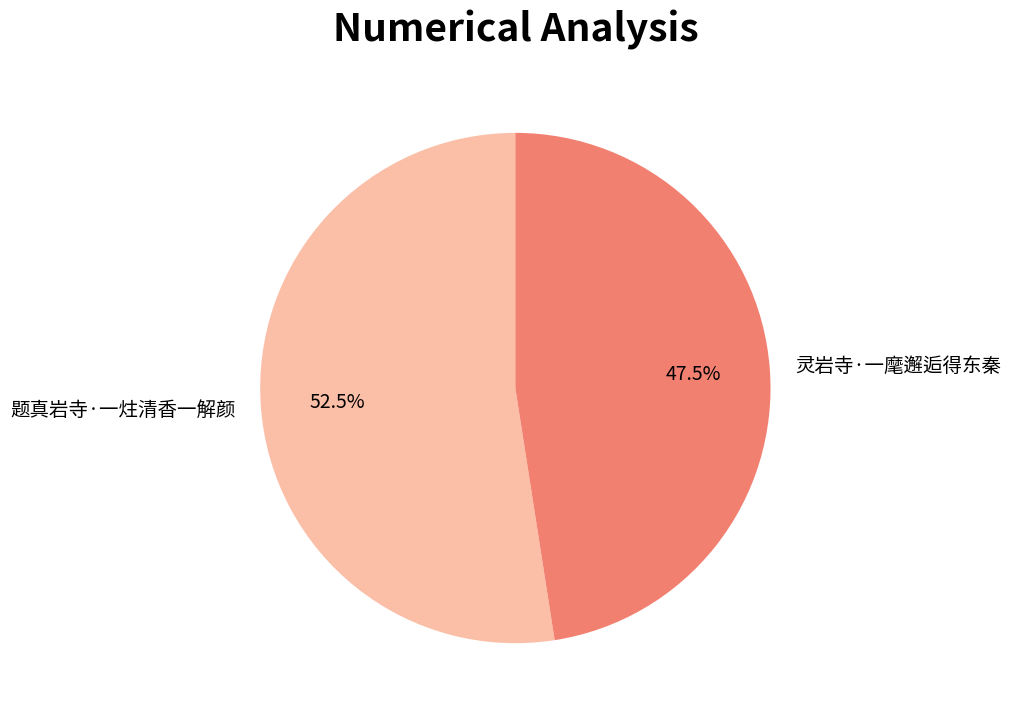

Approximately how many times larger is the value at 灵岩寺·一麾邂逅得东秦 compared to 题真岩寺·一炷清香一解颜?

0.9